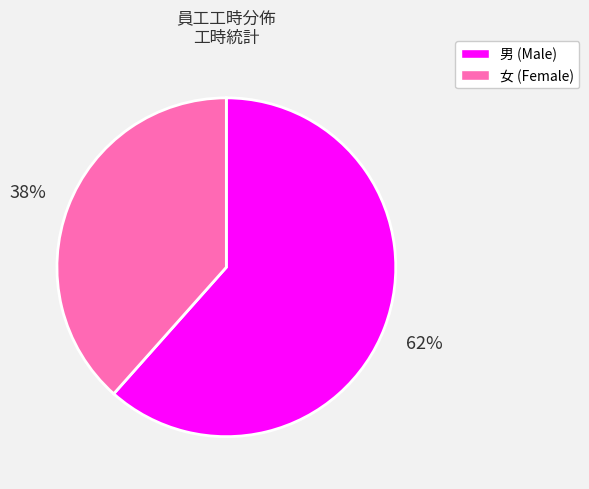

How many slices are in this pie chart?

2